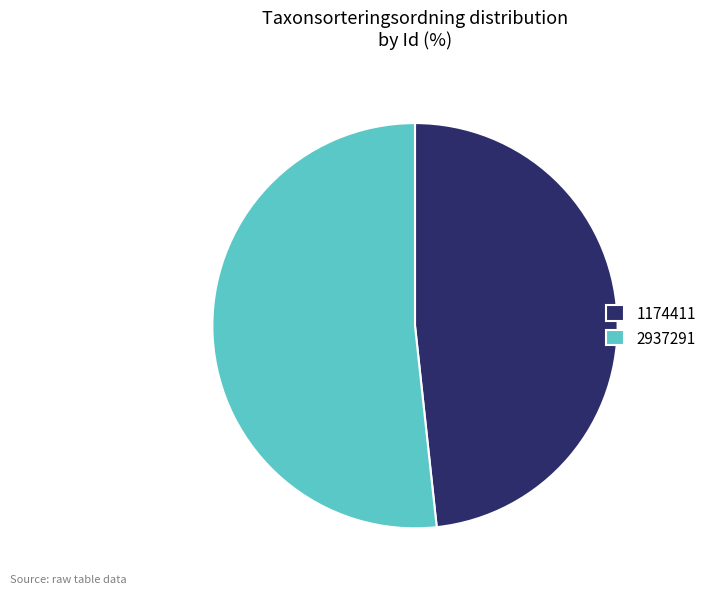

Is there any slice that represents more than half of the pie?

Yes